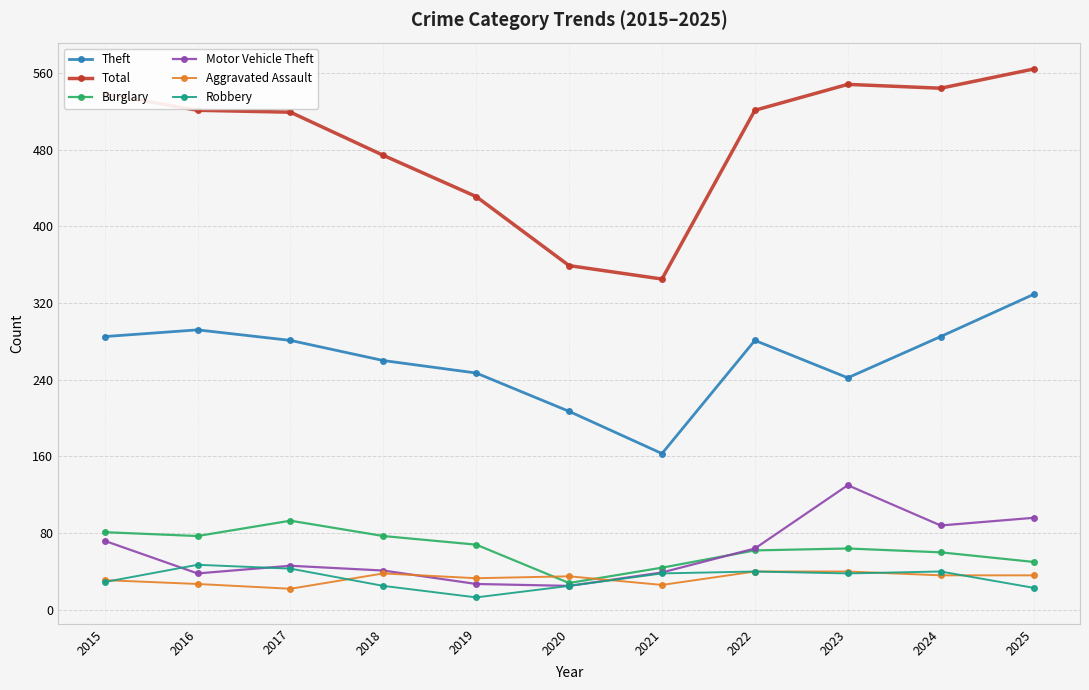

How many categories are shown in the chart?

11